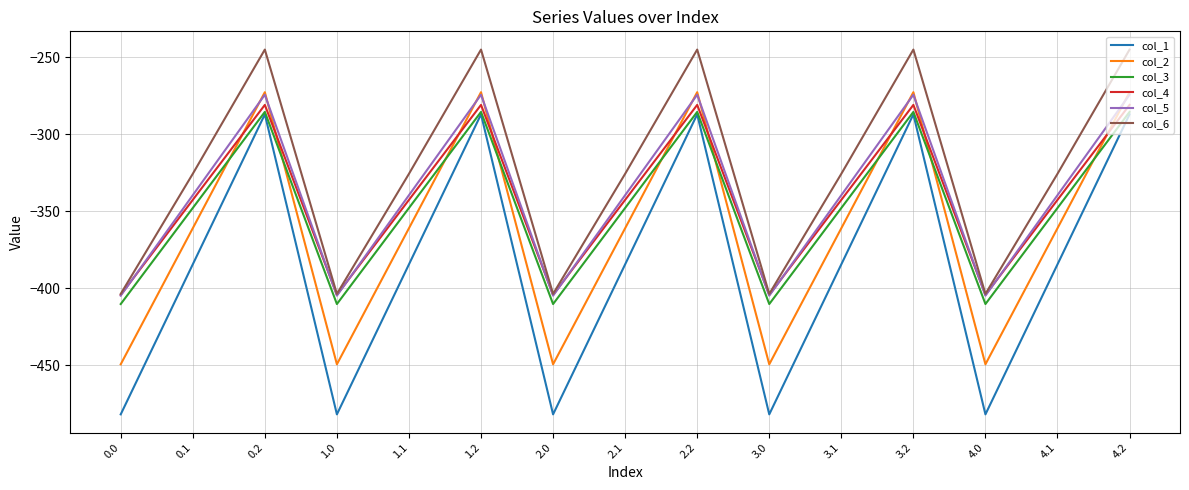

The col_4 series shows -404.4 at 4.0. True or false?

True